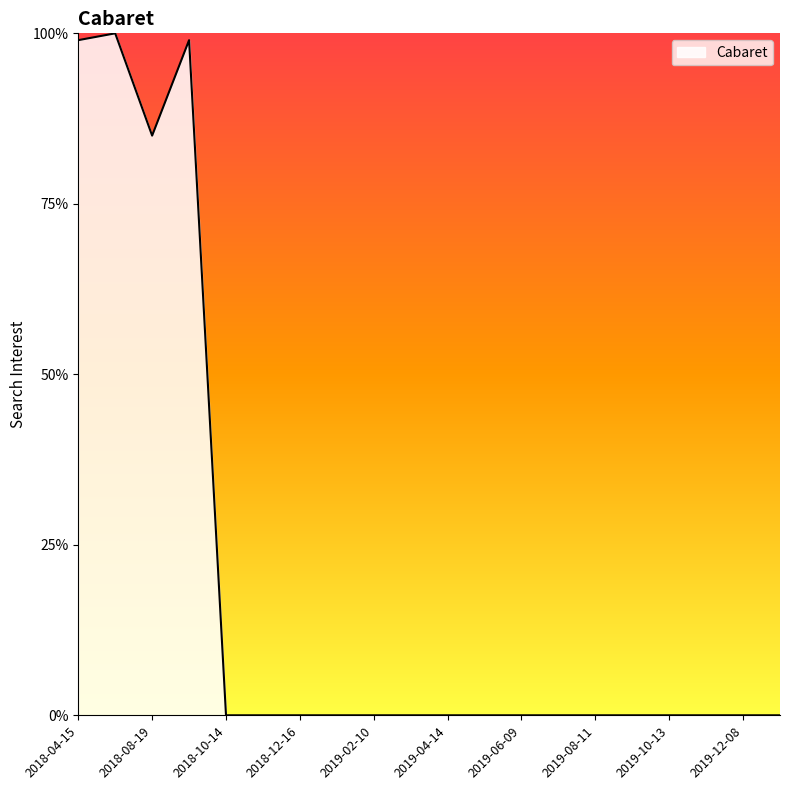

Reading left to right, extract all data points from this chart.

99	100	85	99	0	0	0	0	0	0	0	0	0	0	0	0	0	0	0	0